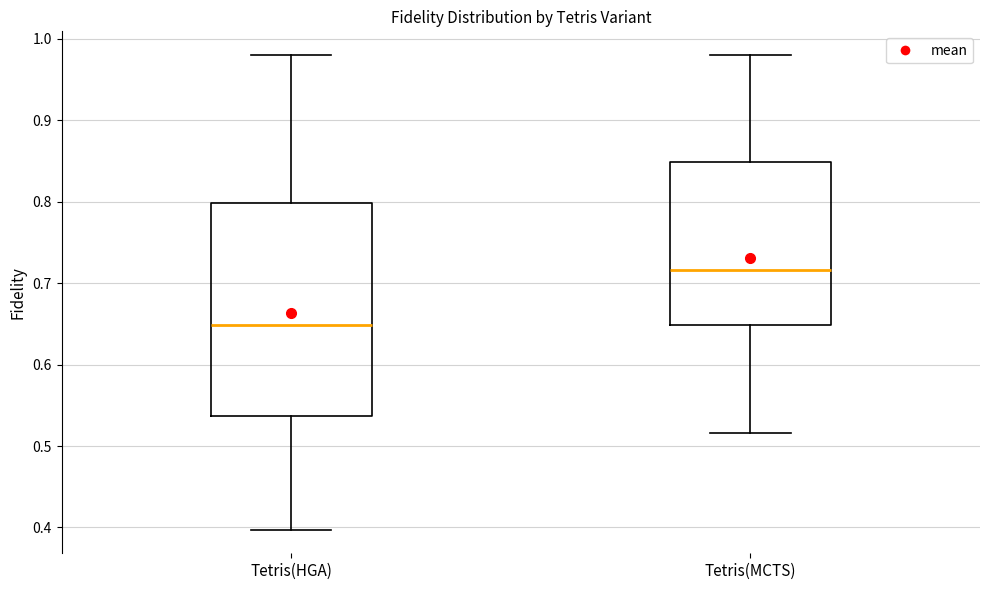

Reading left to right, transcribe this box plot: for each box, give where its median line is, the range the box spans, and where its two whiskers end, as read against the y-axis. The values are not printed on the chart, so give them approximately, as read against the axis.

Tetris(HGA): median 0.65, box 0.54 to 0.80, whiskers 0.40 to 0.98
Tetris(MCTS): median 0.72, box 0.65 to 0.85, whiskers 0.52 to 0.98